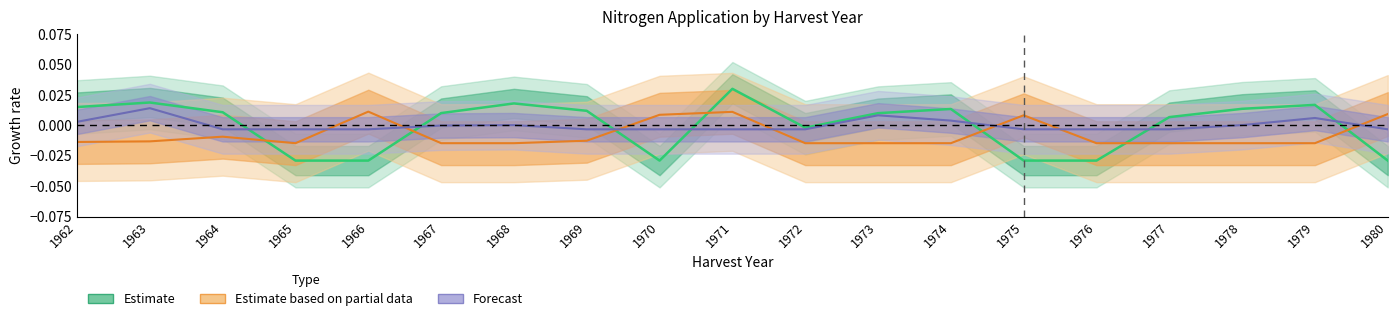

Where is the first local maximum for Estimate?

1963